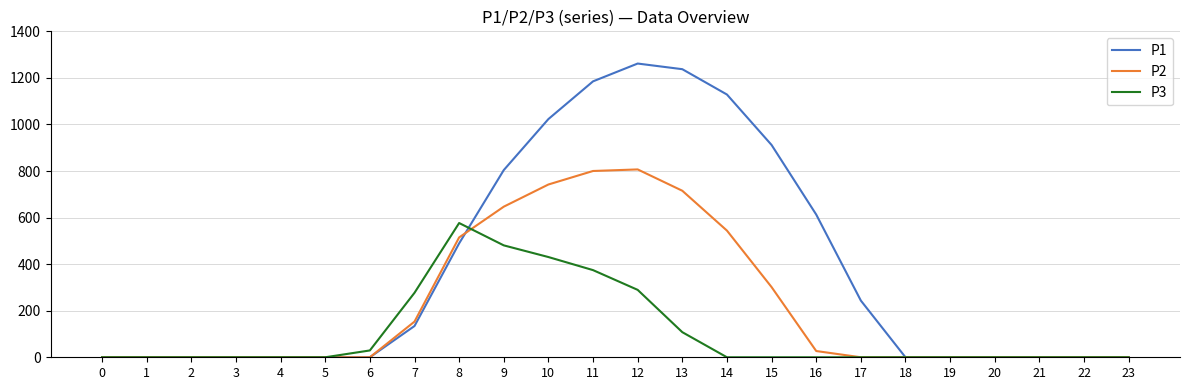

The value of P1 at 21 is -623.0. True or false?

False